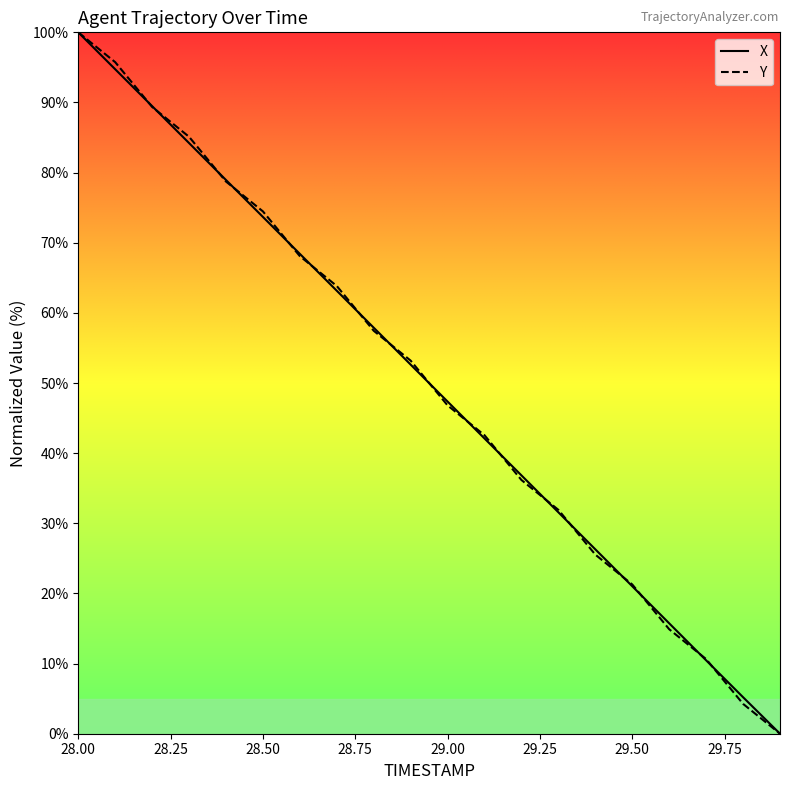

What is the maximum value for Y?

100.0